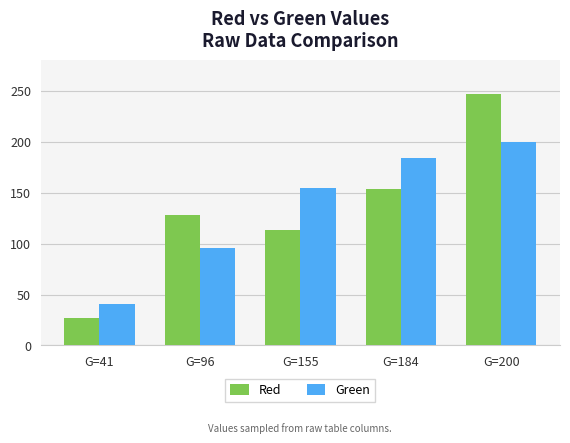

The value of Red at G=96 is 128. True or false?

True